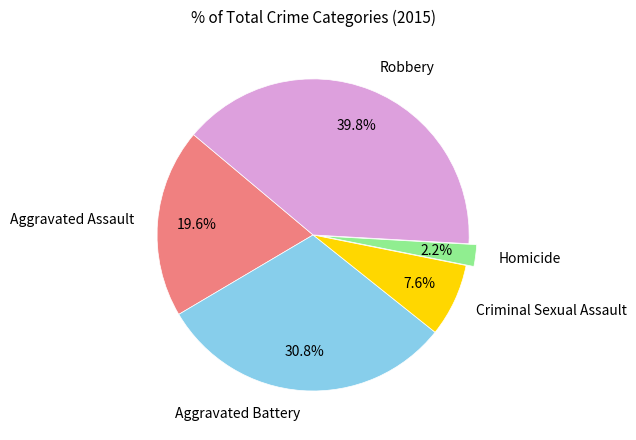

Is the sum of Homicide and Aggravated Assault greater than half?

No